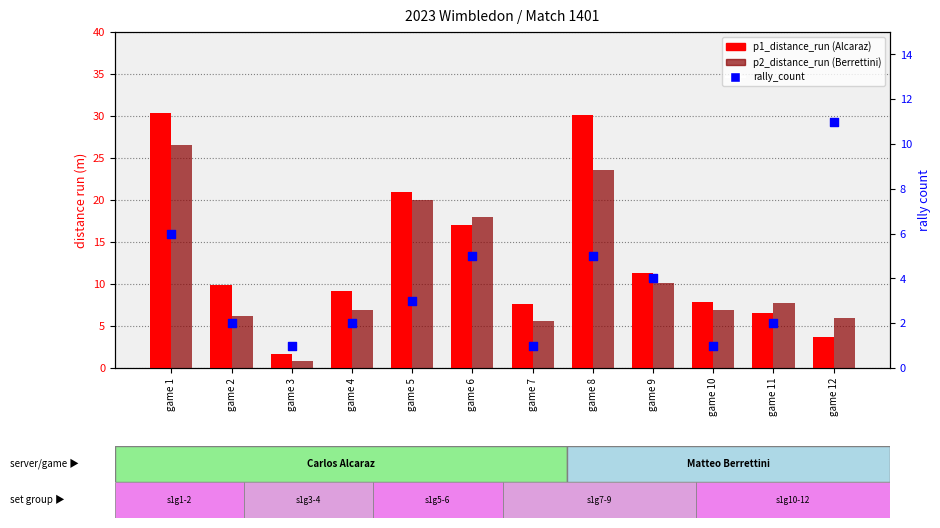

Is the value of p2_distance_run at game 5 greater than the value of rally_count at game 12?

Yes